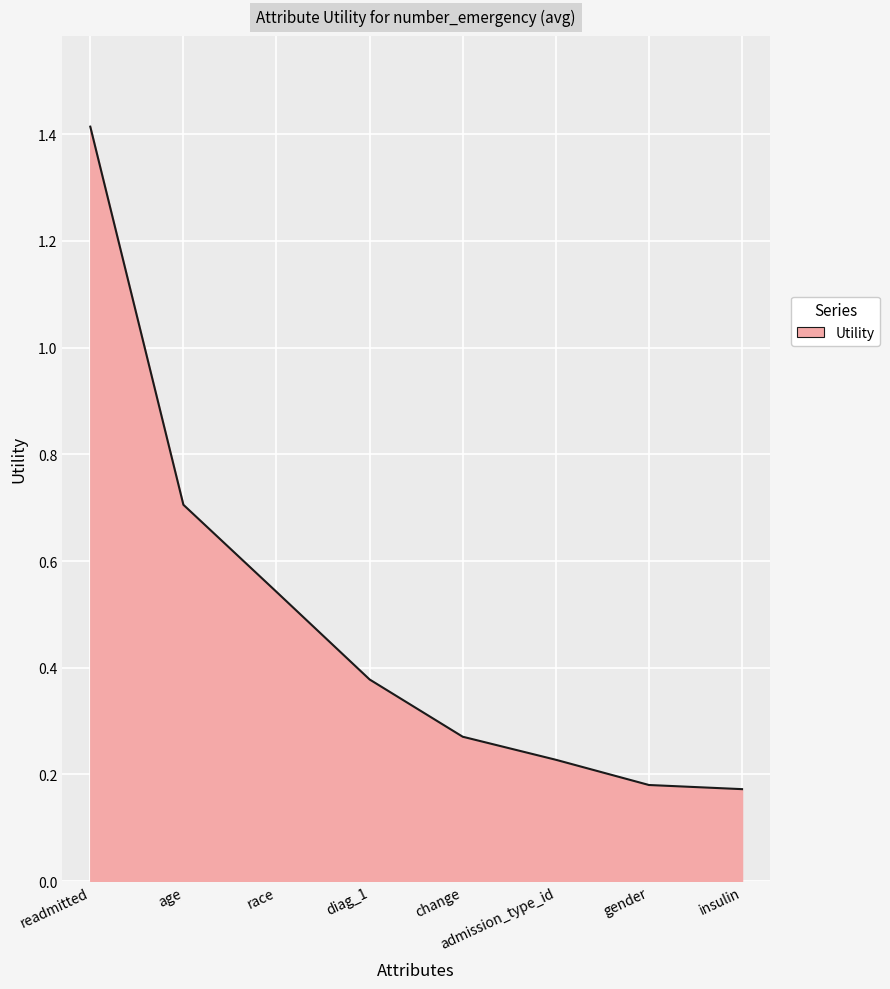

What is the maximum value shown in the chart?

1.4